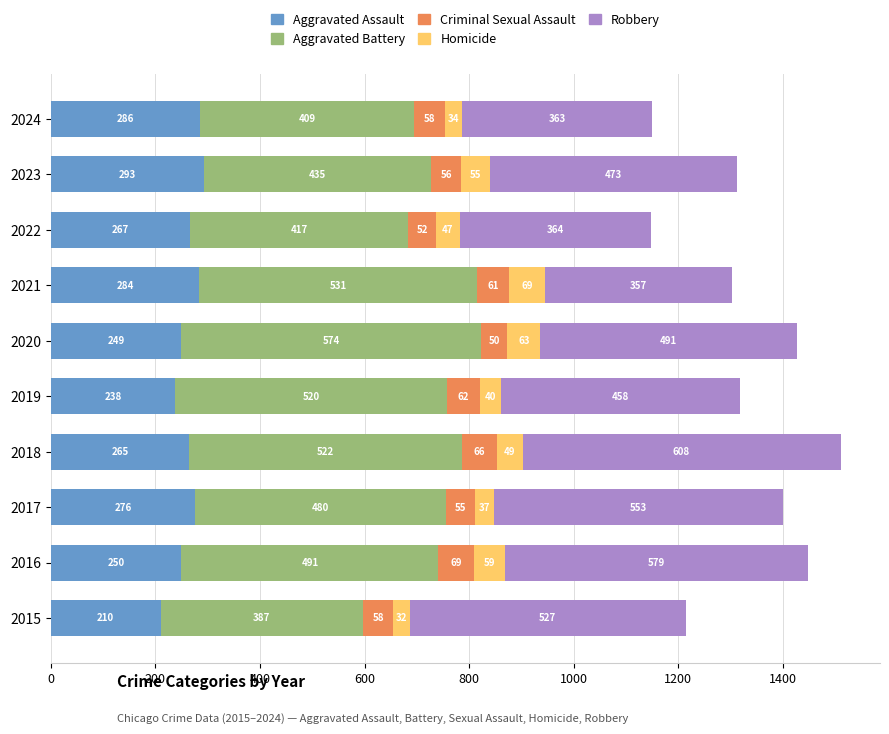

Which category has the highest value in the Aggravated Assault series?

2023